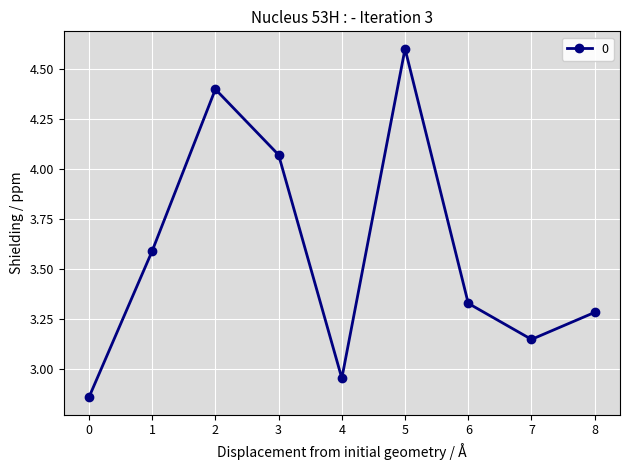

How many points are higher than both their immediate neighbors (excluding endpoints)?

2